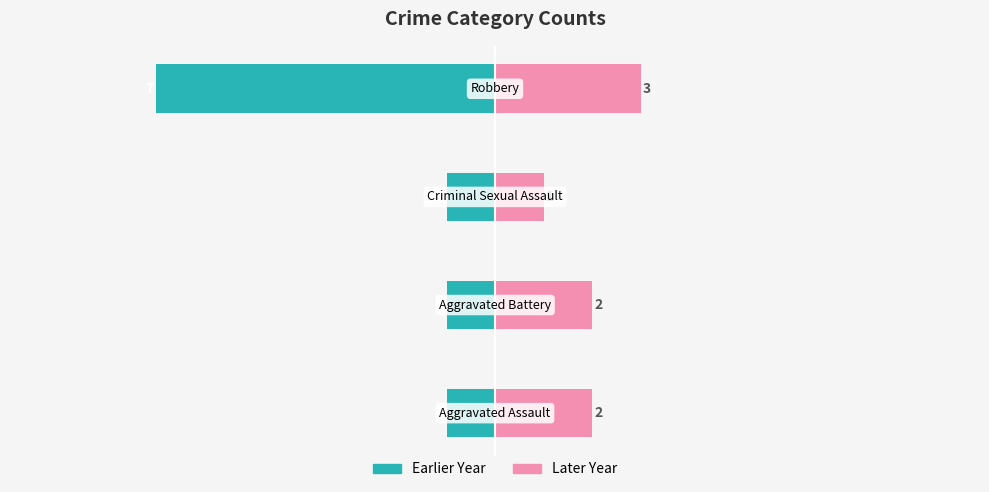

Are the bars grouped side by side (vs. stacked)?

Yes